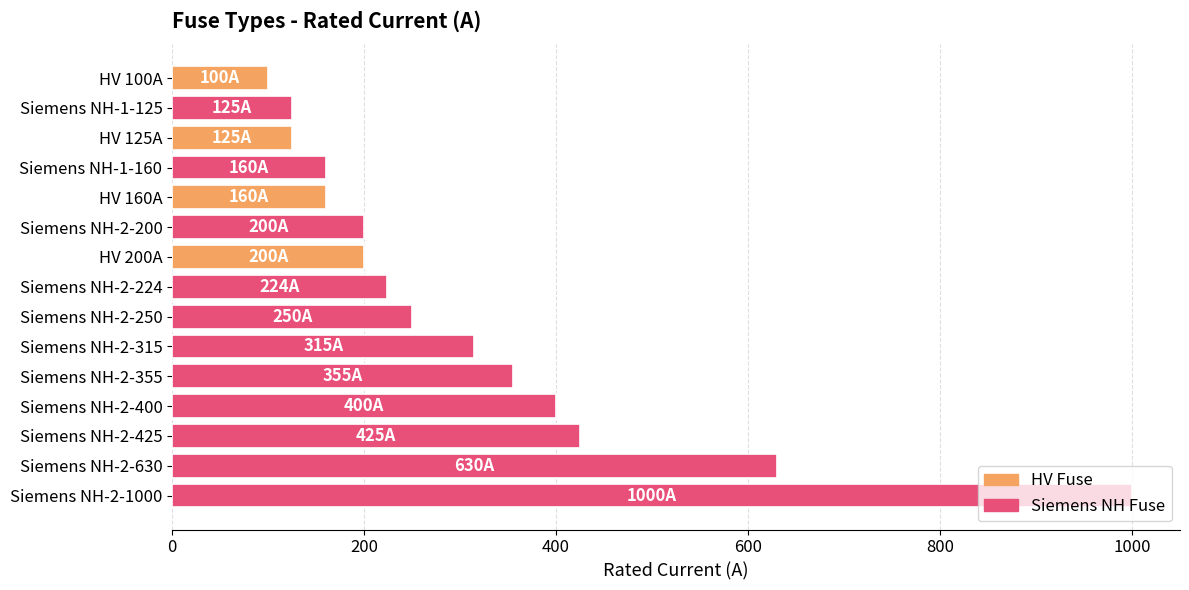

Which category has the lowest value across all series?

HV 100A